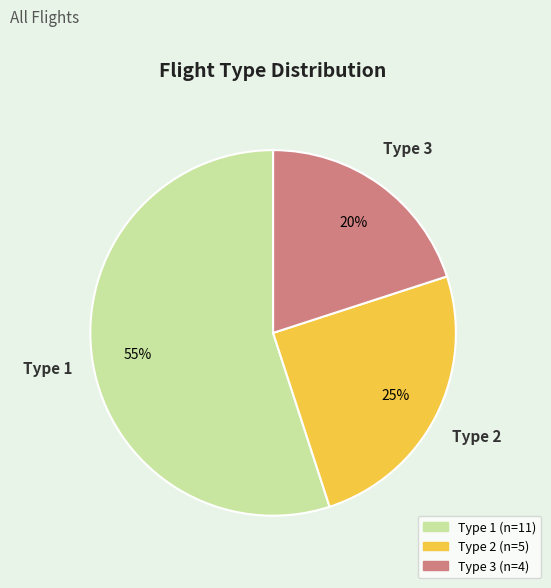

What is the ratio of the value at Type 3 to the value at Type 2?

0.8